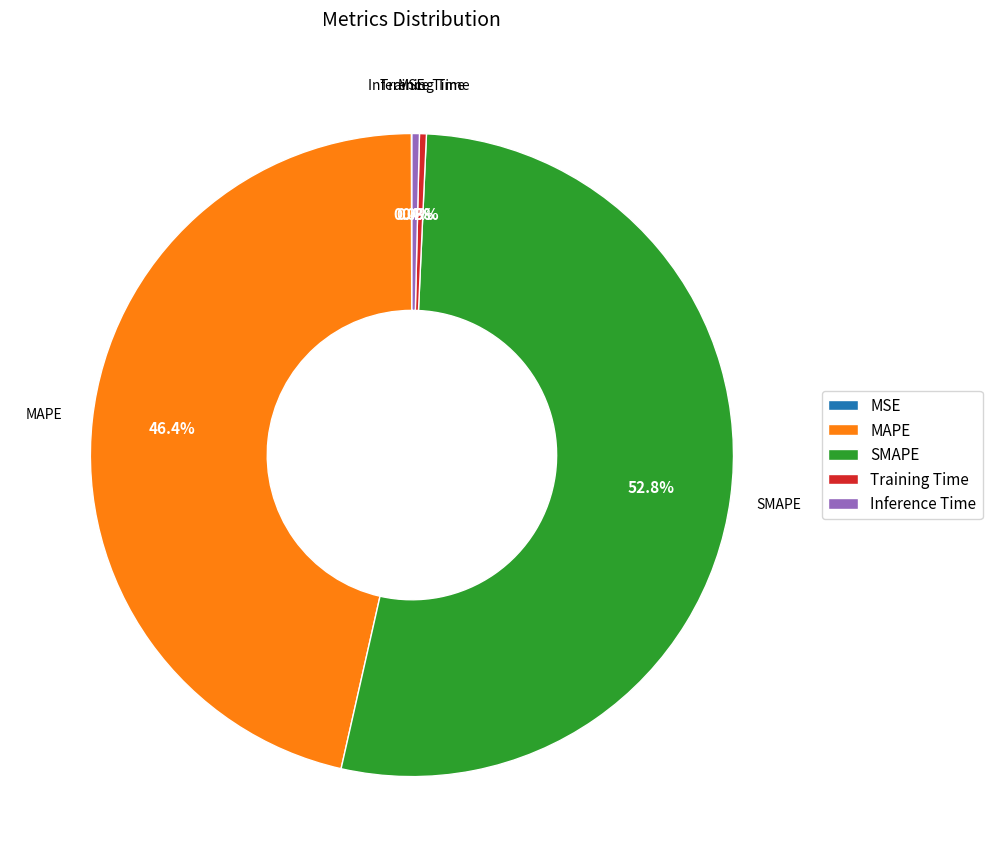

What is the total percentage of MAPE and SMAPE?

99.3%